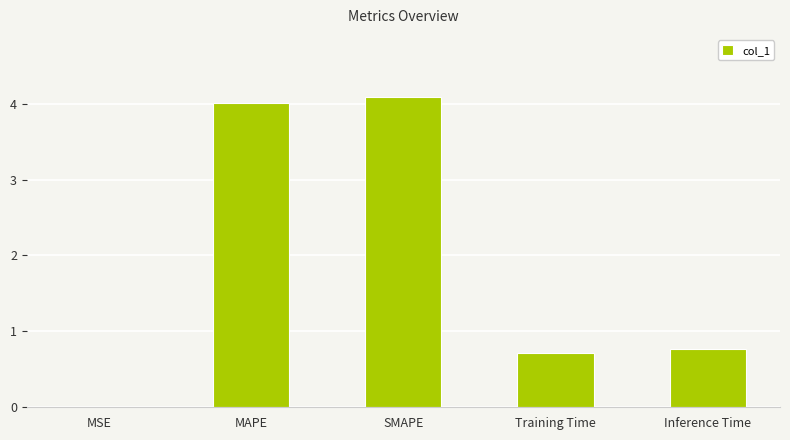

What is the approximate value at Inference Time?

0.8